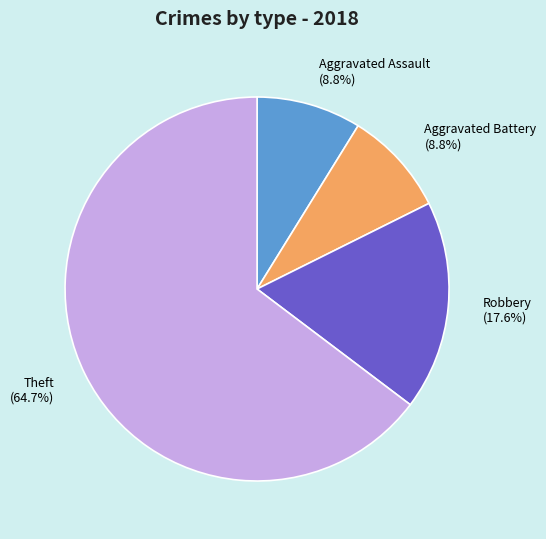

To the nearest percent, what is the average slice percentage?

25%